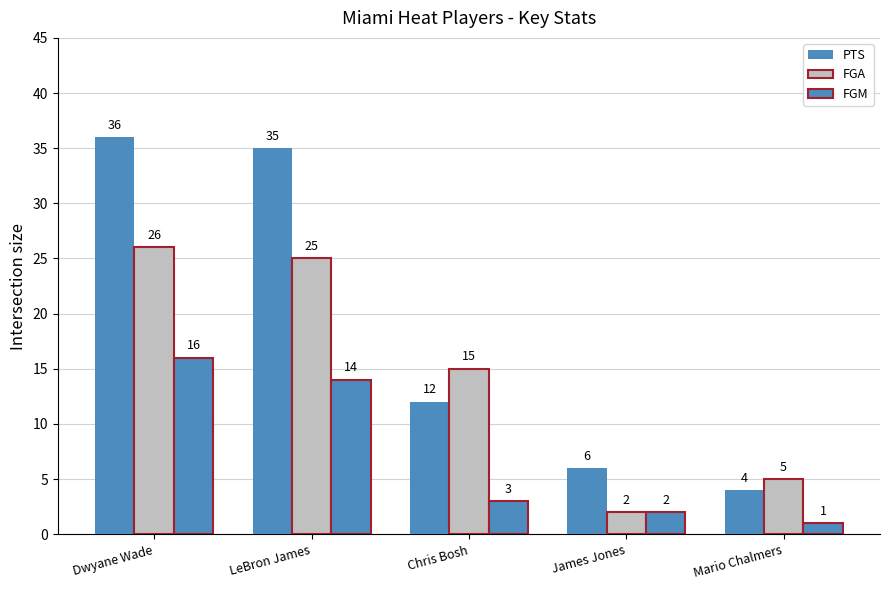

What is the difference between the maximum and minimum values in the FGA series?

24